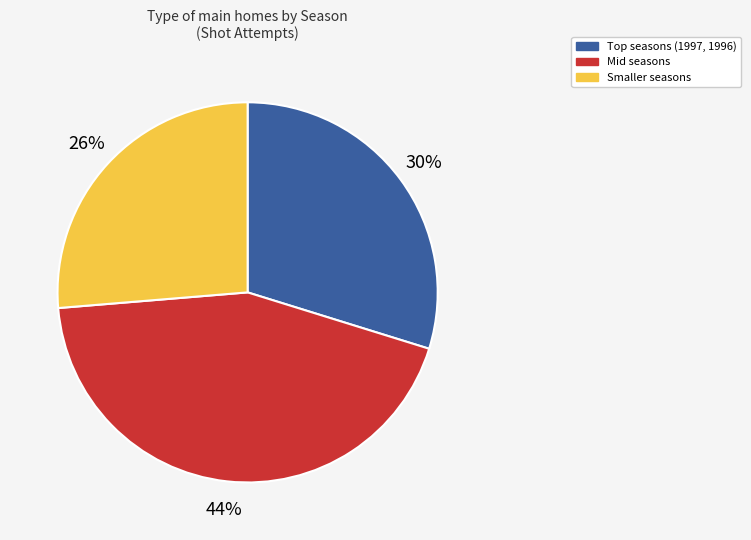

Is there any slice that represents more than half of the pie?

No